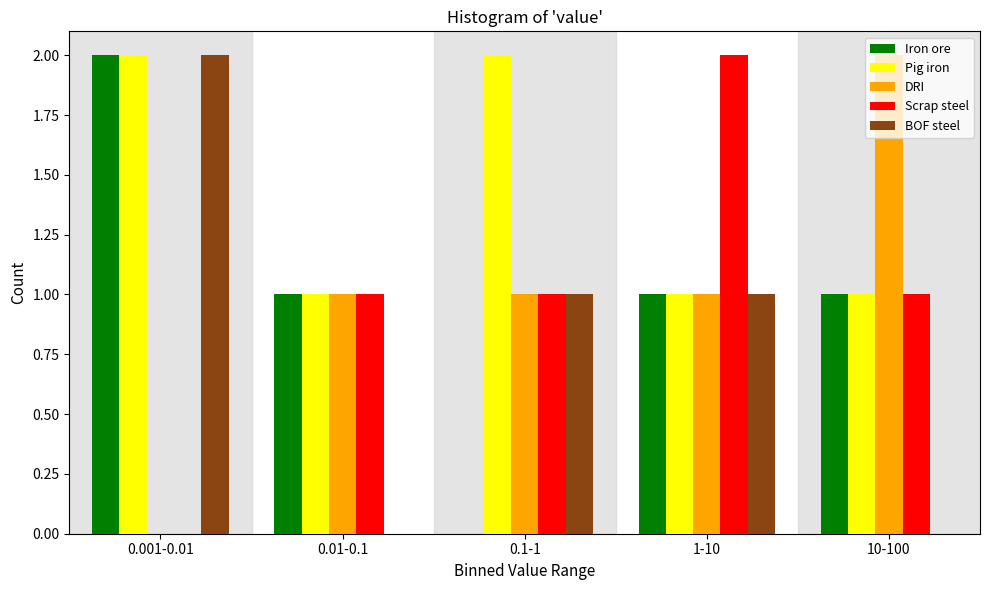

What is the sum of all DRI values?

5